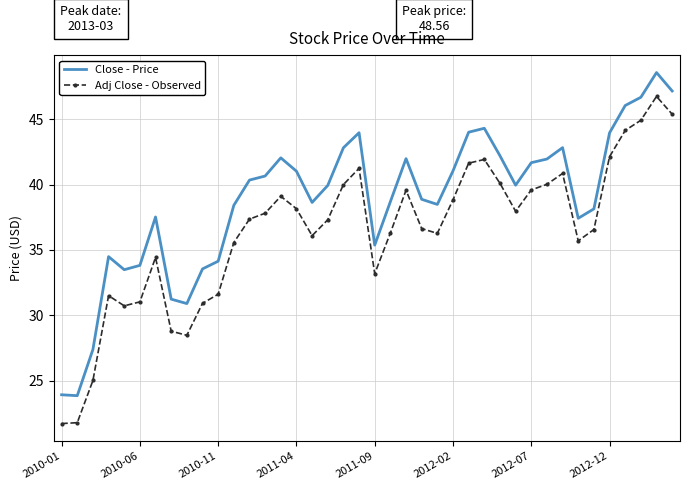

What is the sum of all Adj Close - Observed values?

1457.0